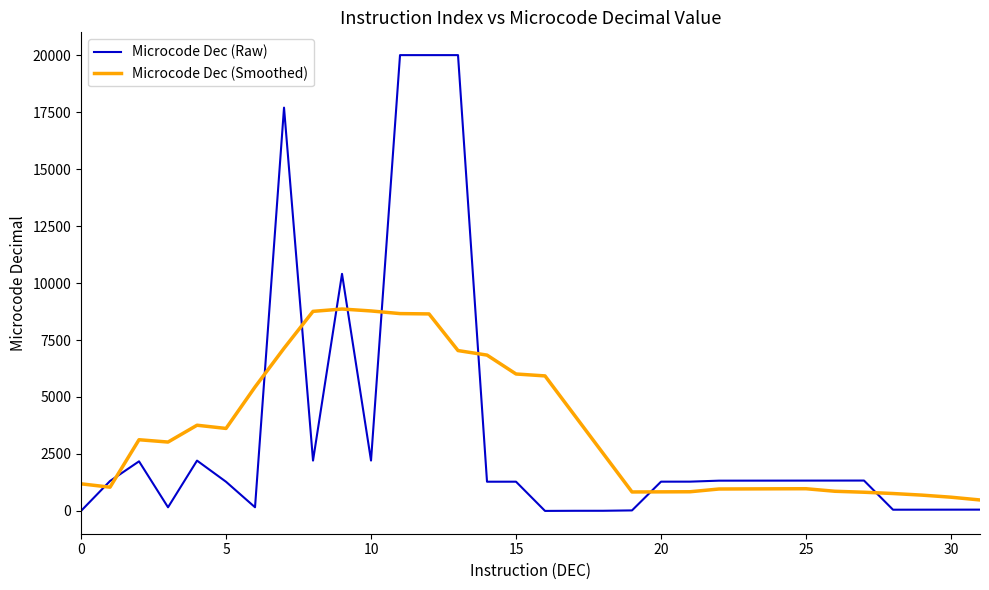

List the series in order of their peak value, lowest first.

Microcode Dec (Smoothed), Microcode Dec (Raw)